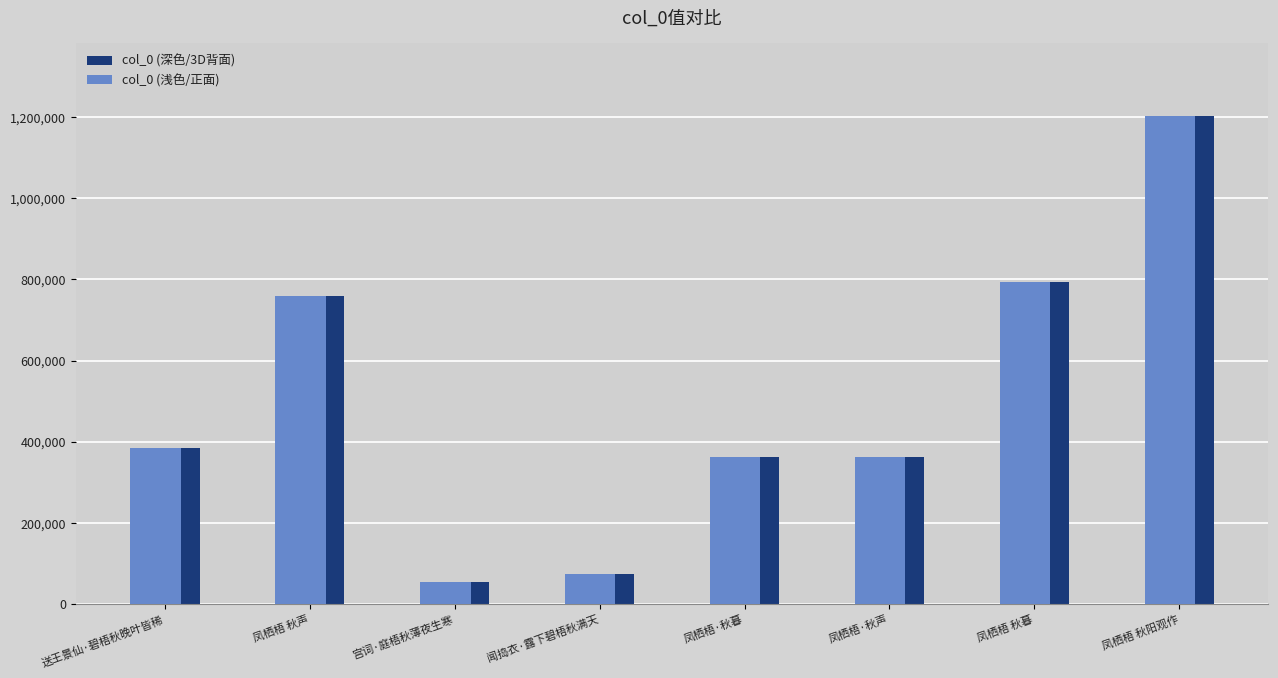

True or false: col_0 (浅色/正面) has a value of 758949 at 凤栖梧 秋声.

True